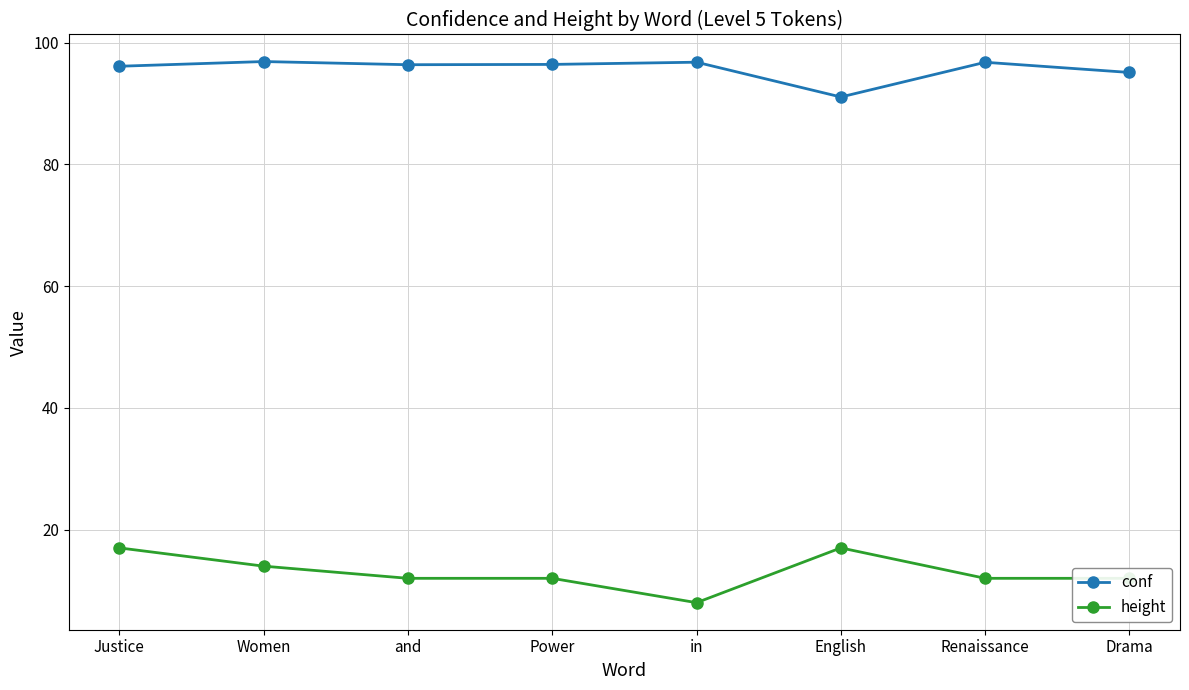

What is the difference between the highest and lowest values at Women?

82.9